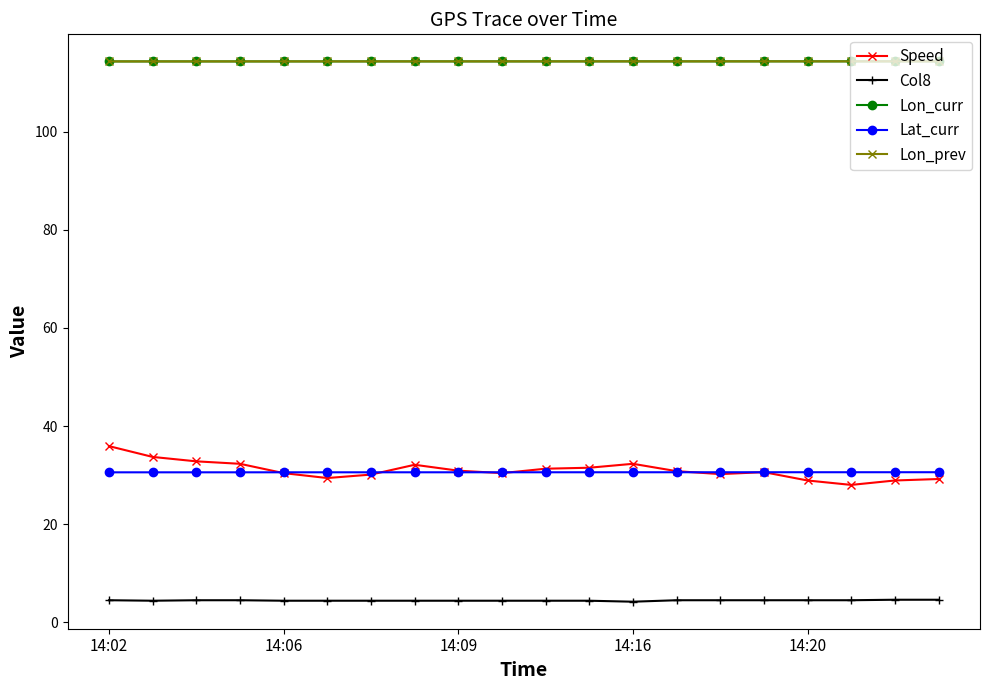

At how many categories does at least one series exceed 102?

20